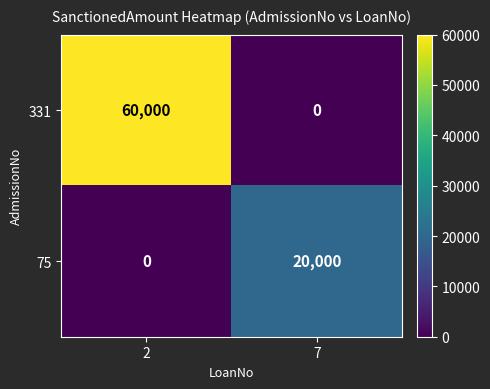

Which series has the largest total across all categories?

331